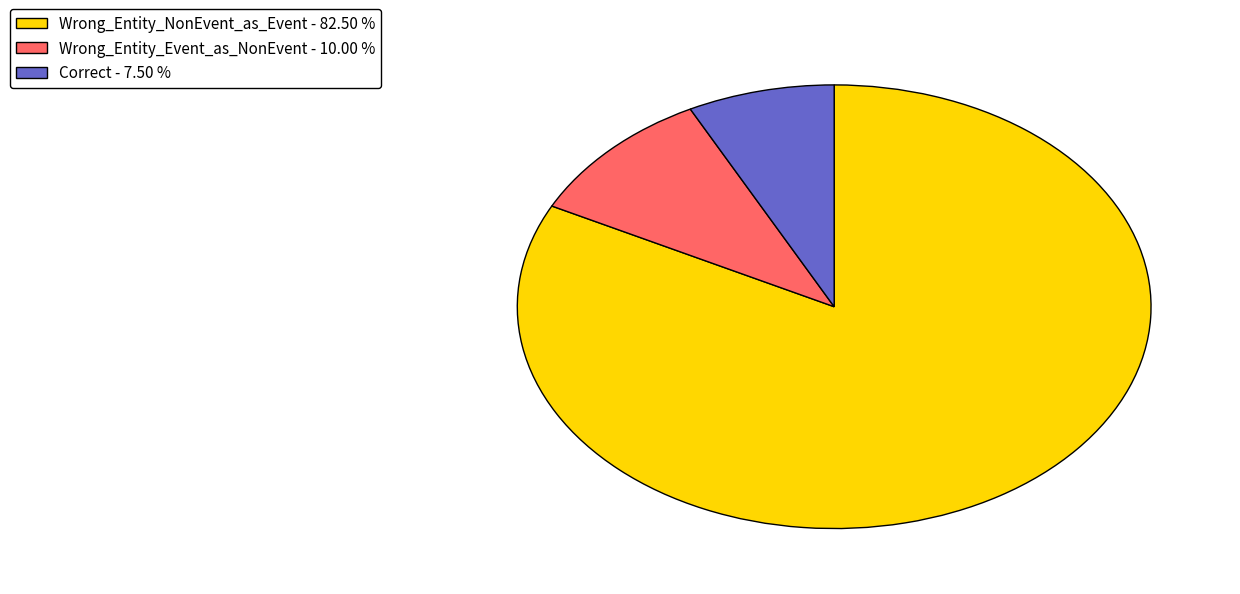

Do Wrong_Entity_NonEvent_as_Event - 82.50 % and Wrong_Entity_Event_as_NonEvent - 10.00 % together represent more than half of the pie?

Yes